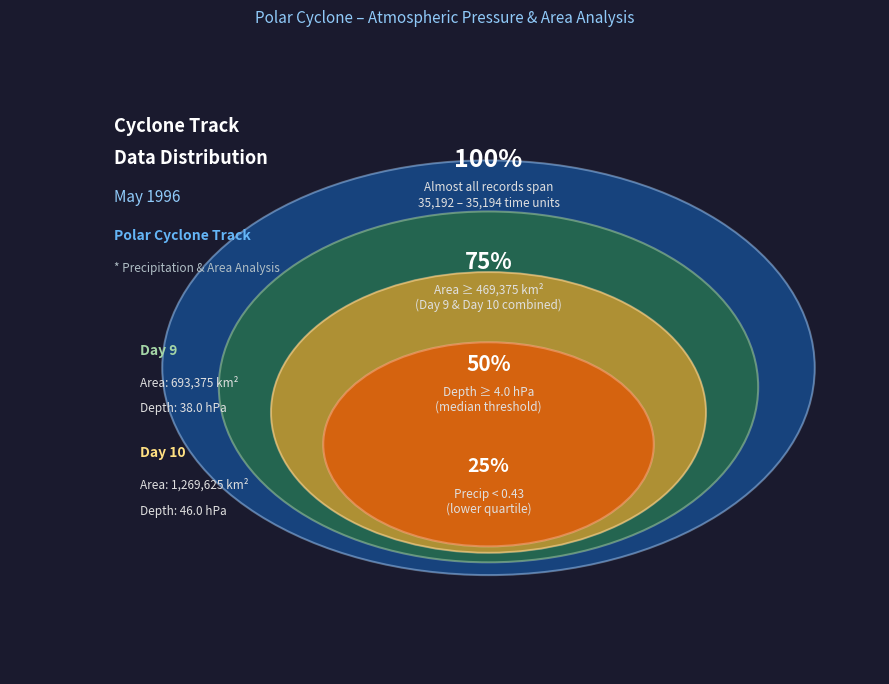

To the nearest percent, what portion does Day 9 represent?

50%